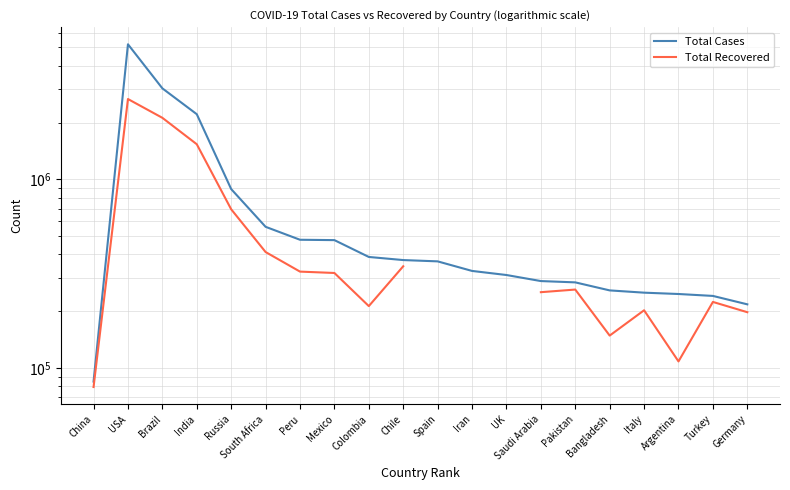

True or false: Total Cases and Total Recovered intersect in this chart.

False